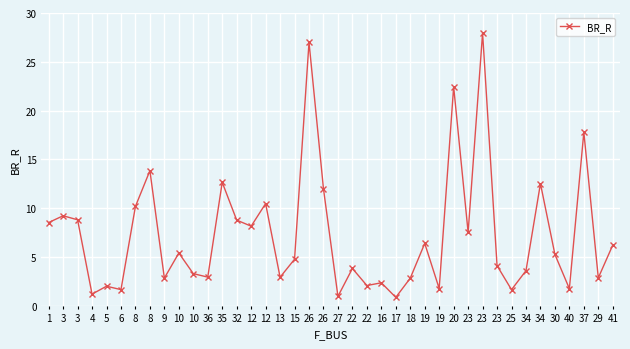

Is this an area chart (filled region under the line)?

No